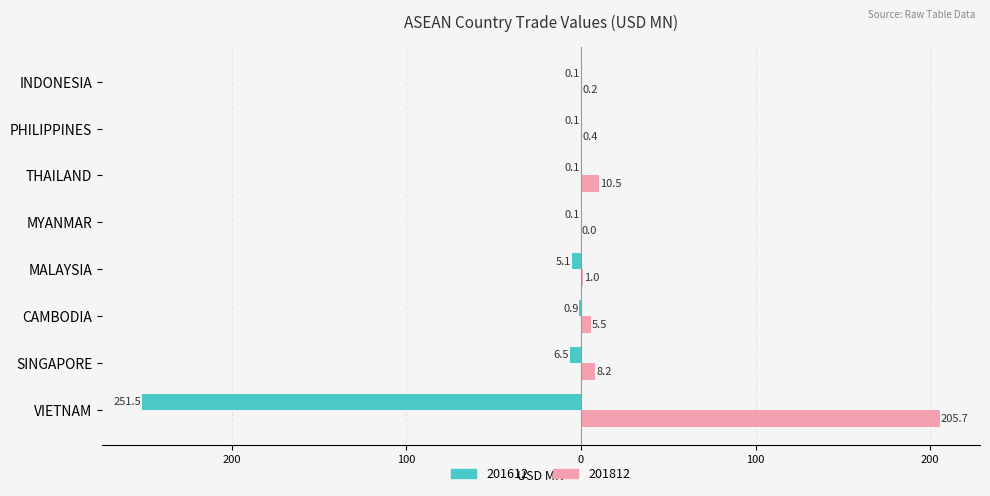

What are all the series names shown in the legend?

201612, 201812